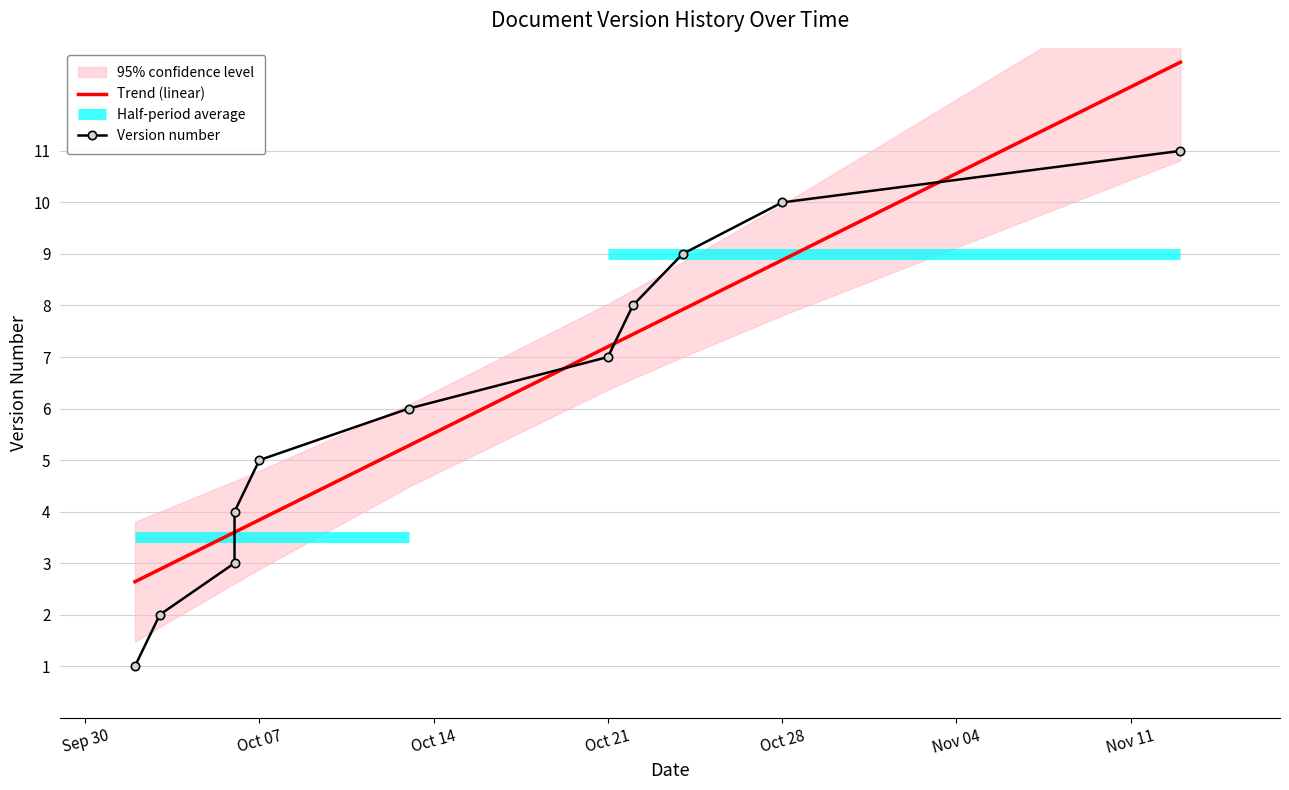

Does the chart have visible grid lines?

Yes